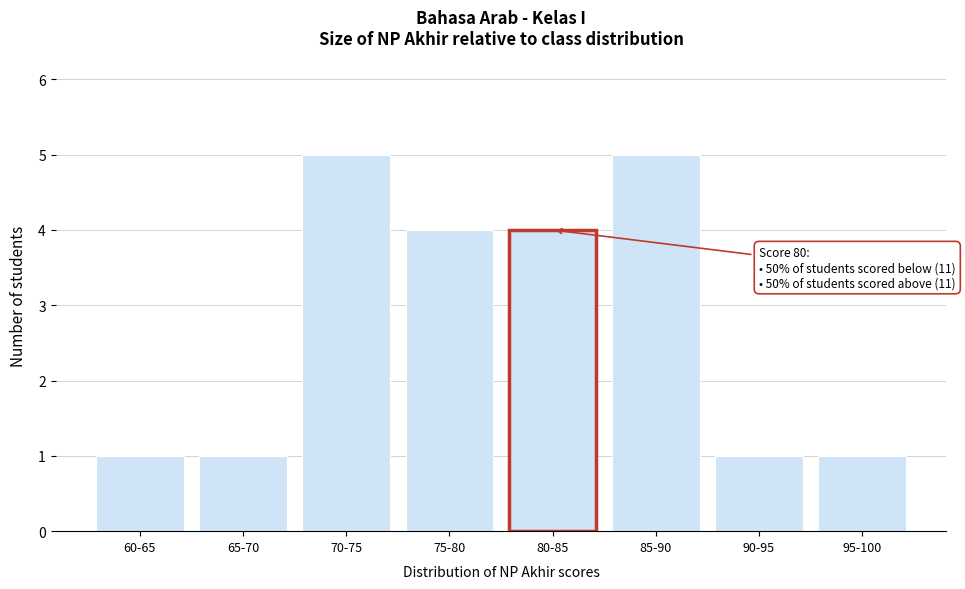

Reading left to right, extract all data points from this chart.

1	1	5	4	4	5	1	1